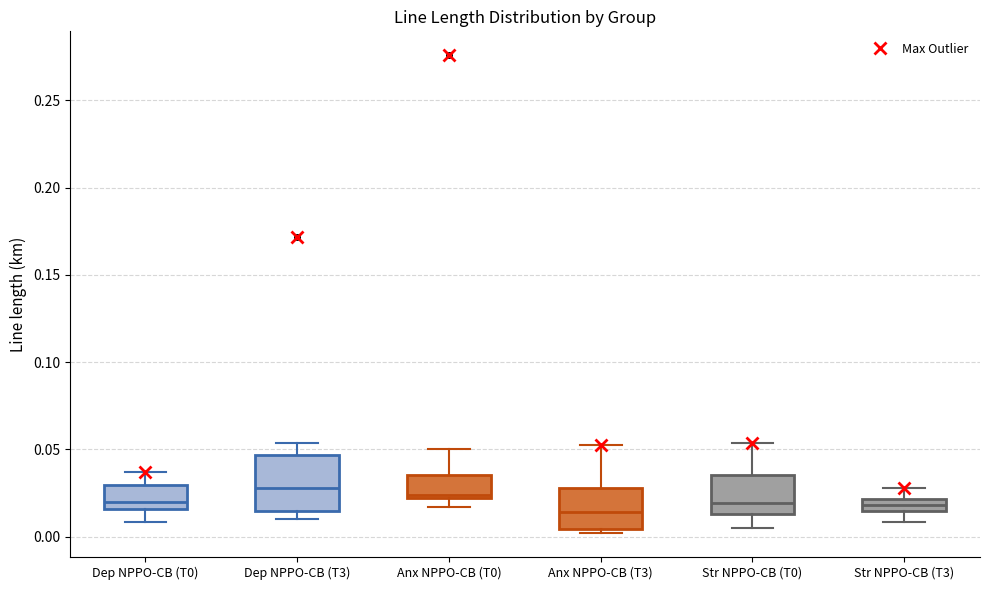

Where does the lower whisker of the box for Str NPPO-CB (T3) end on the y-axis? The values are not printed on the chart, so give them approximately, as read against the axis.

0.010